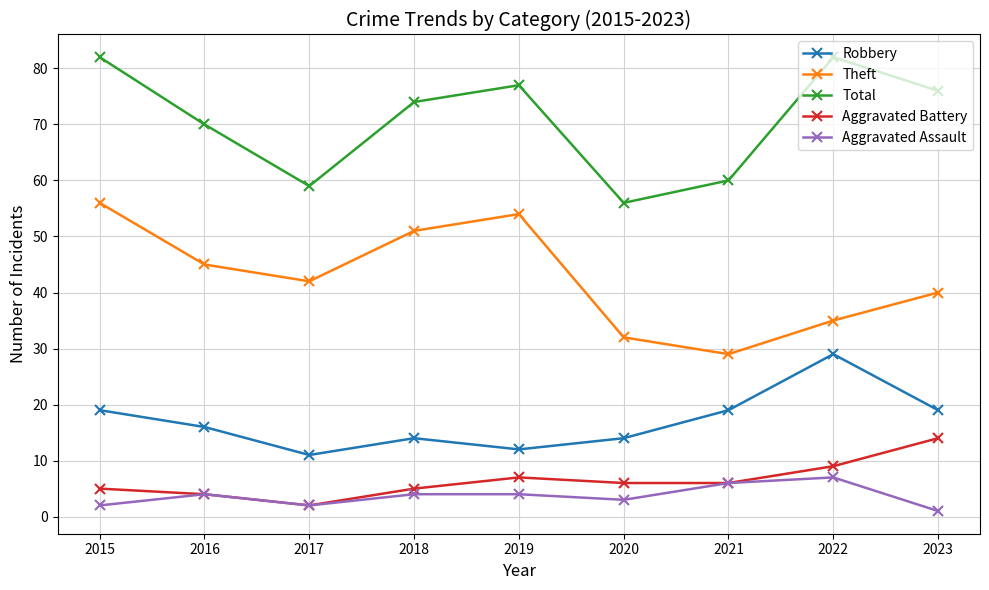

How many data points does each series have?

9